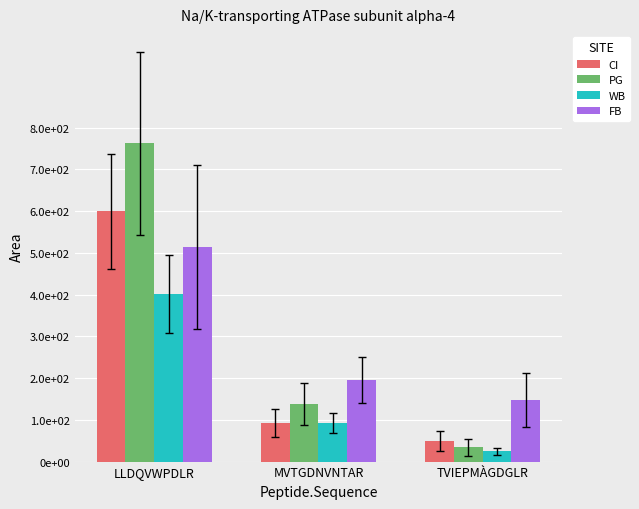

Read the CI value at MVTGDNVNTAR.

92.4